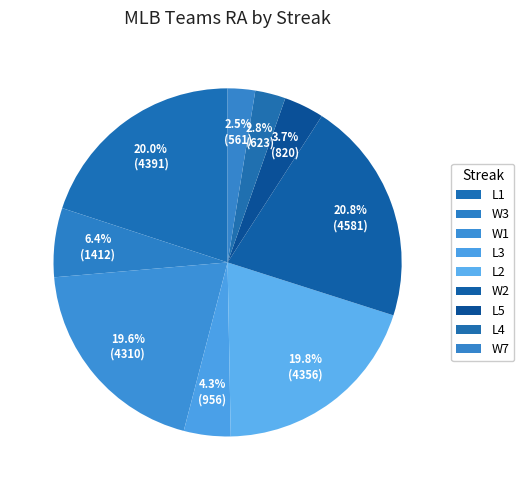

What is the largest slice in the pie chart?

W2